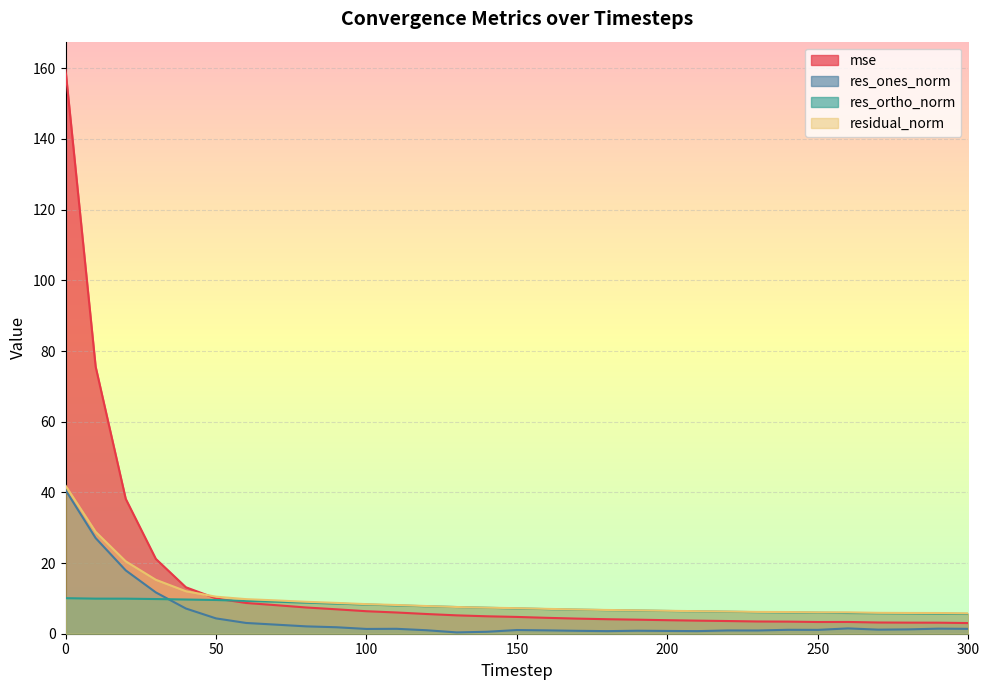

Is it true that residual_norm equals 2.0 at 60?

False